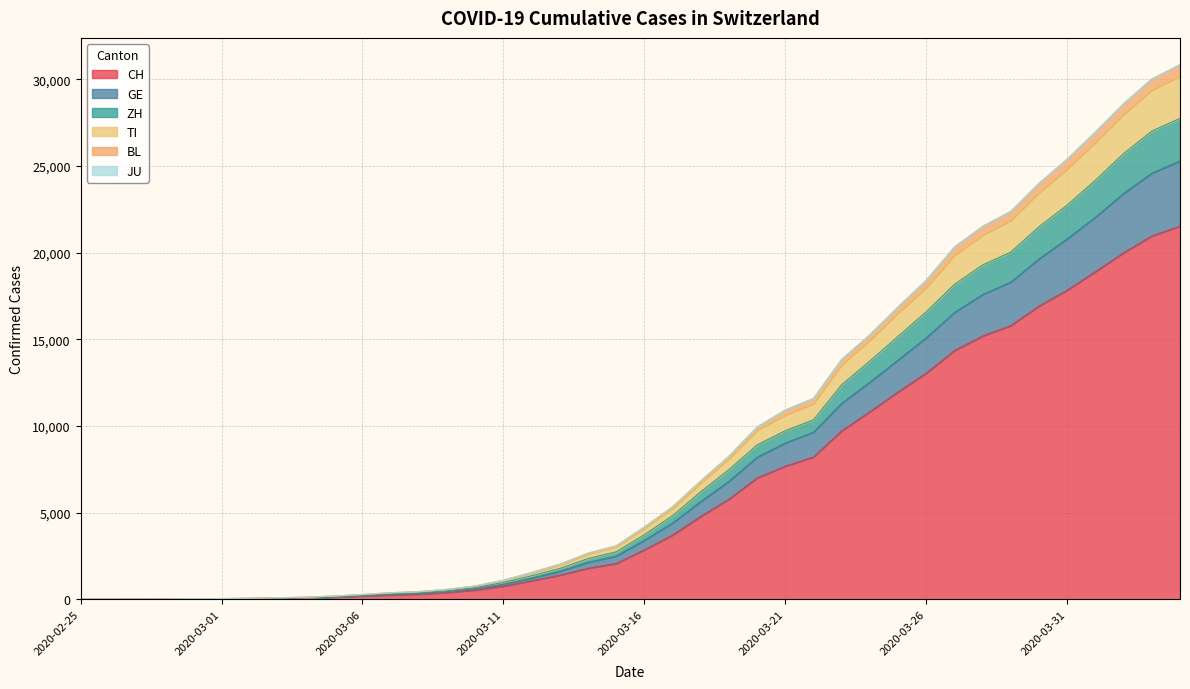

What is the maximum value for CH?

21530